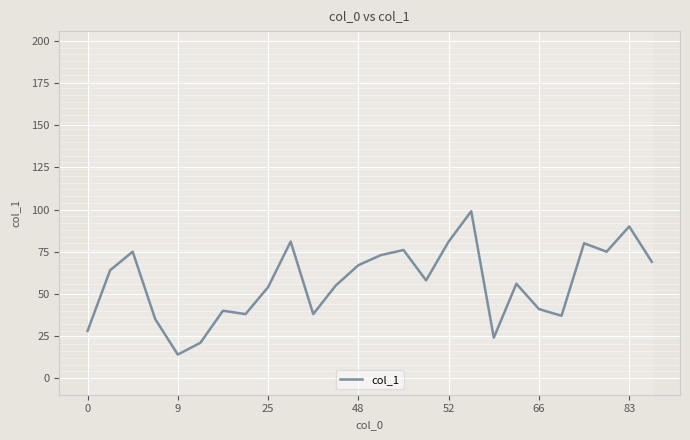

How many interior local valleys (lower than both neighbors) does the data have?

7